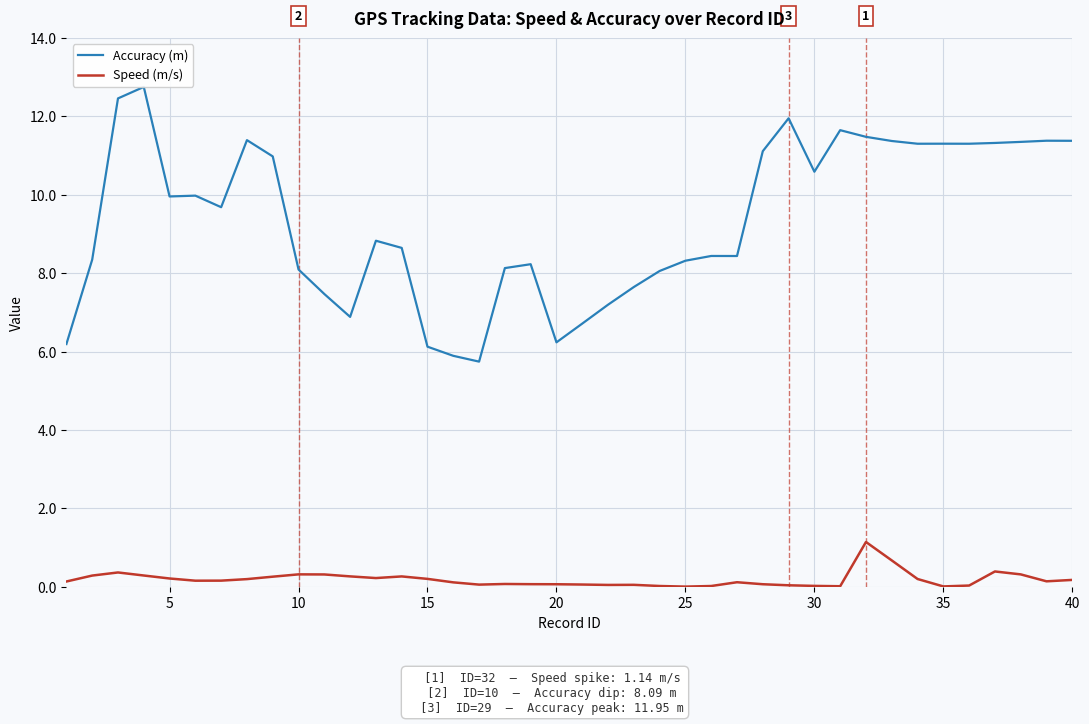

True or false: Accuracy (m) and Speed (m/s) intersect in this chart.

False